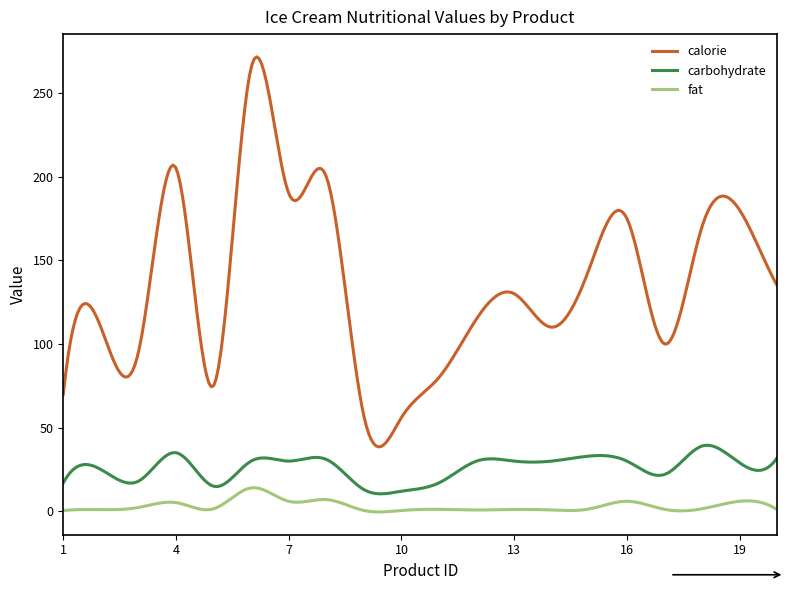

What is the difference between the maximum and second lowest values in the calorie series?

232.8